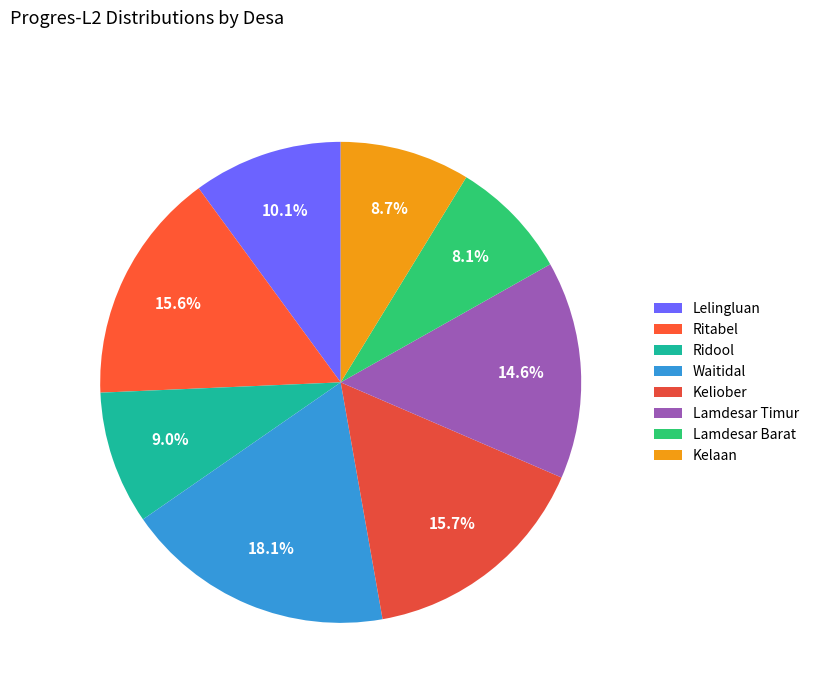

Approximately how many times larger is the value at Lelingluan compared to Lamdesar Timur?

0.7